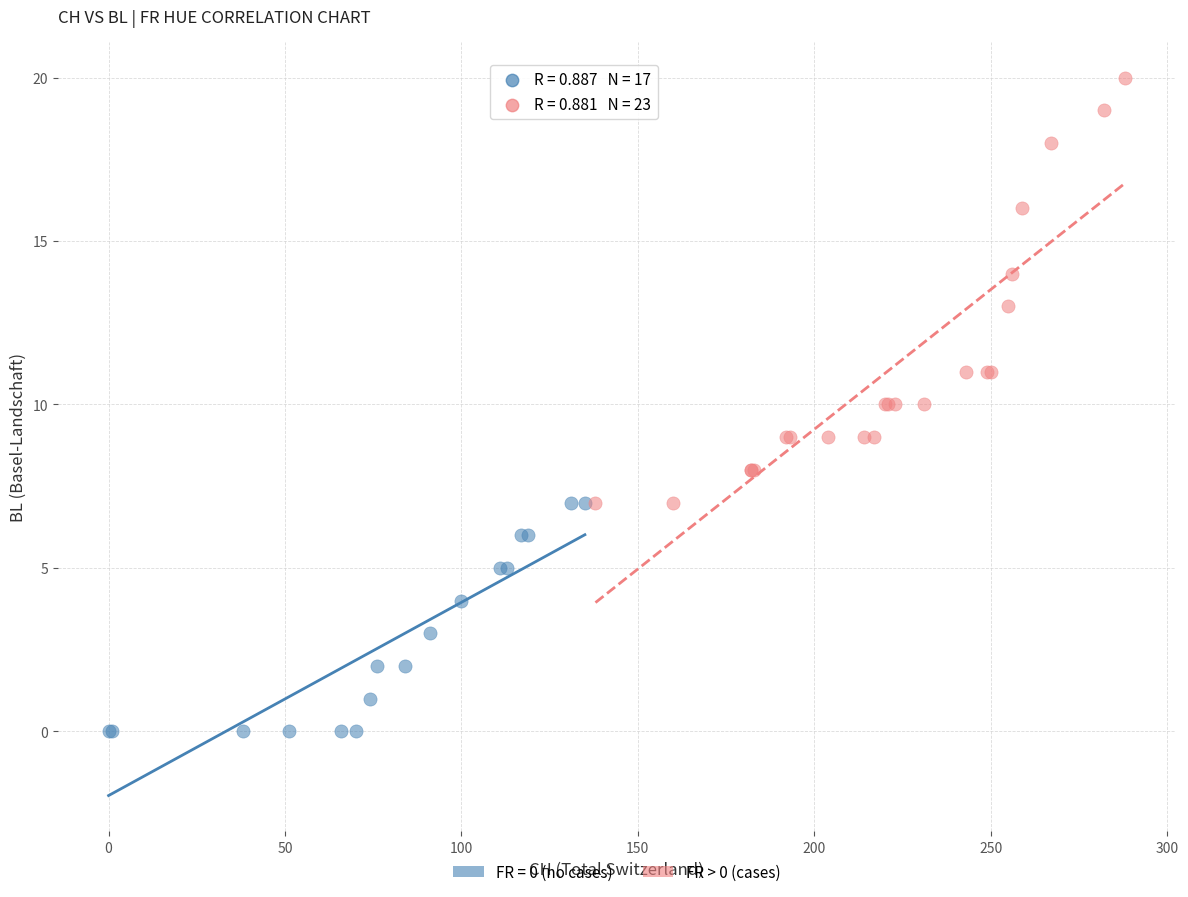

Which series has the largest Y range (max minus min)?

FR > 0 (cases)